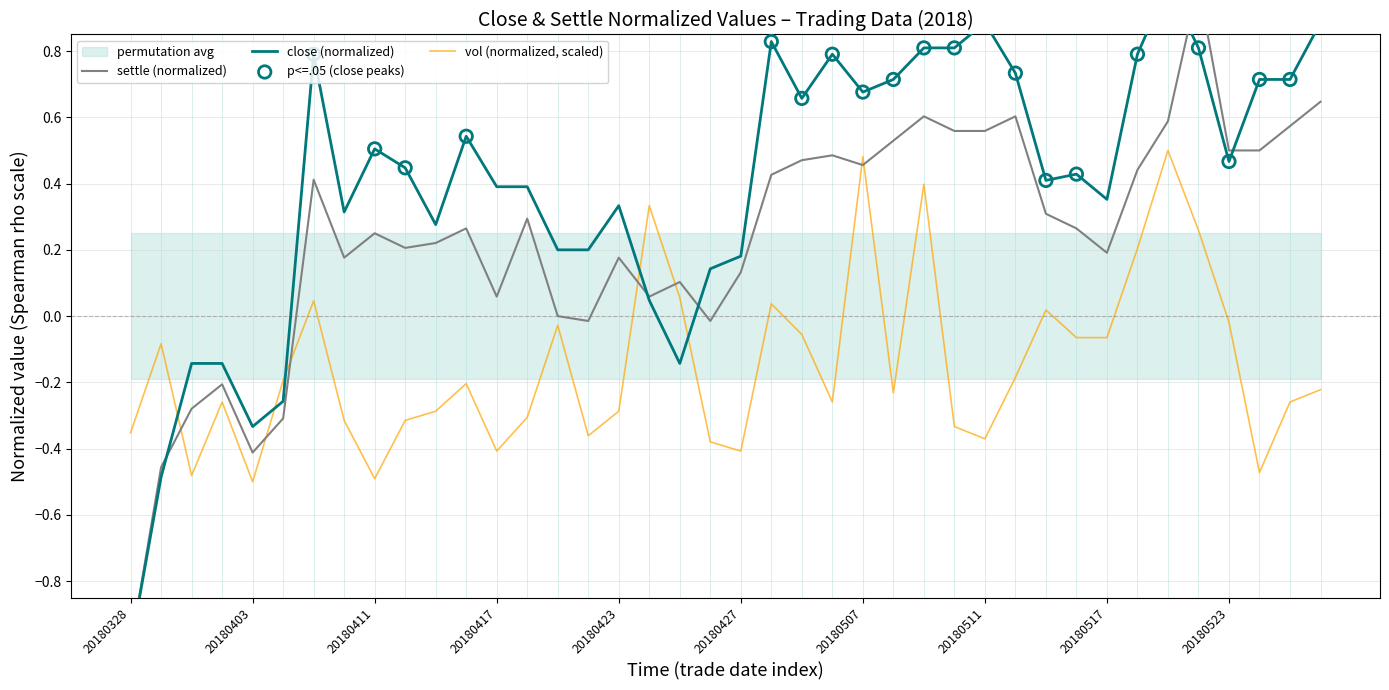

Is the value of settle at 20180329 greater than the value of close at 20180424?

No